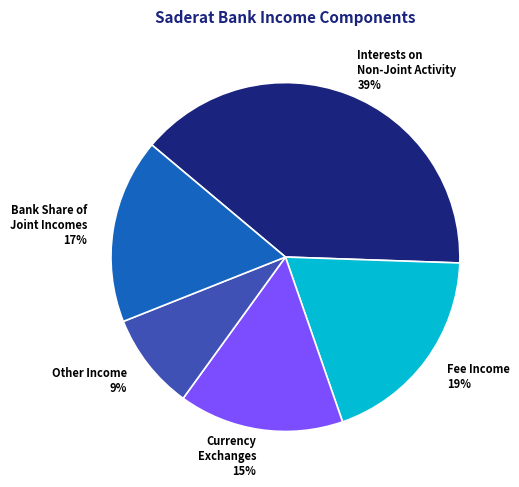

Count the number of slices in the pie.

5